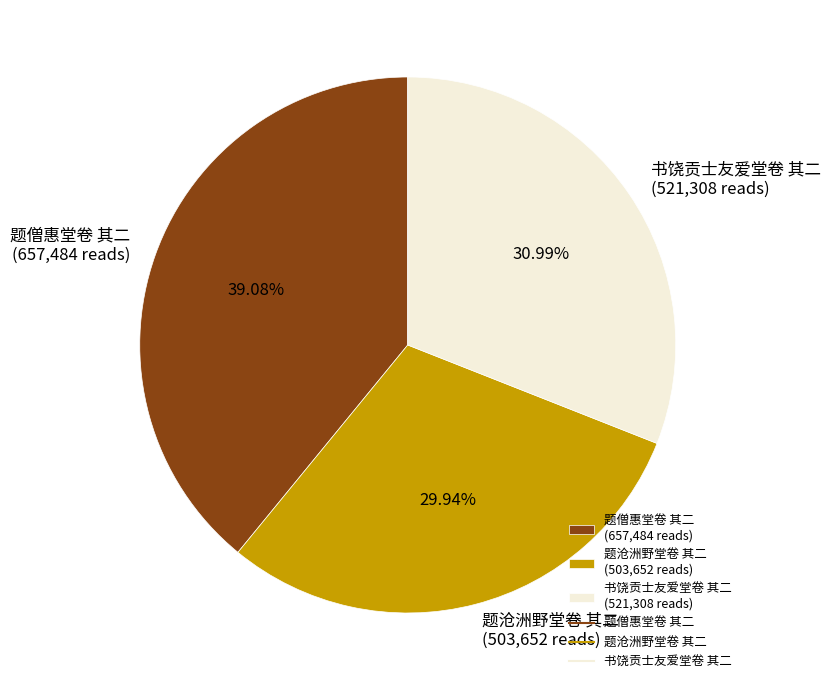

What is the ratio of the value at 书饶贡士友爱堂卷 其二 (521,308 reads) to the value at 题沧洲野堂卷 其二 (503,652 reads)?

1.0